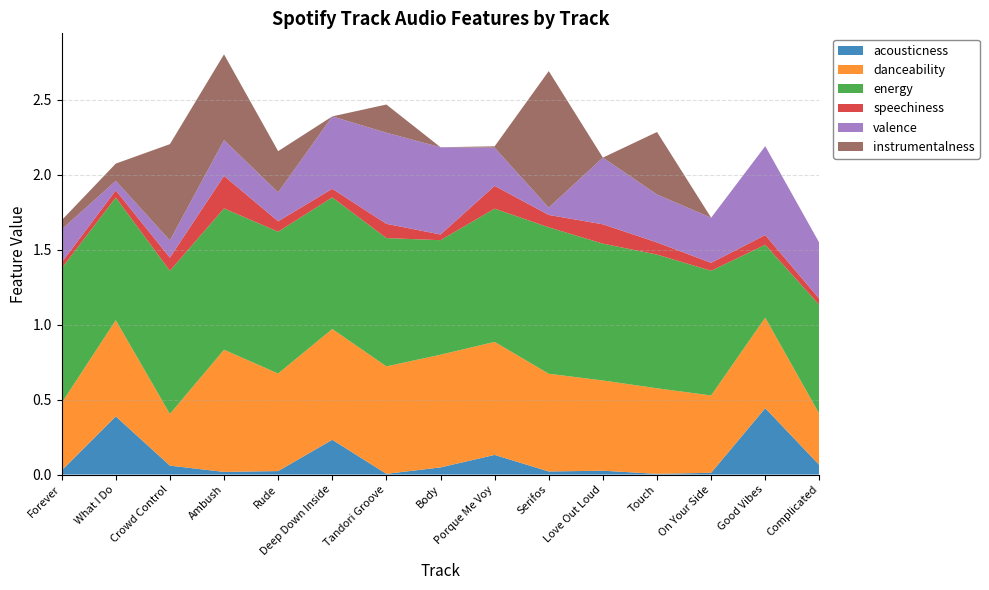

Reading right to left, list all the values displayed in this chart.

acousticness: Complicated=0.1	Good Vibes=0.4	On Your Side=0.0	Touch=0.0	Love Out Loud=0.0	Serifos=0.0	Porque Me Voy=0.1	Body=0.0	Tandori Groove=0.0	Deep Down Inside=0.2	Rude=0.0	Ambush=0.0	Crowd Control=0.1	What I Do=0.4	Forever=0.0
danceability: Complicated=0.3	Good Vibes=0.6	On Your Side=0.5	Touch=0.6	Love Out Loud=0.6	Serifos=0.7	Porque Me Voy=0.8	Body=0.8	Tandori Groove=0.7	Deep Down Inside=0.7	Rude=0.7	Ambush=0.8	Crowd Control=0.3	What I Do=0.6	Forever=0.5
energy: Complicated=0.7	Good Vibes=0.5	On Your Side=0.8	Touch=0.9	Love Out Loud=0.9	Serifos=1.0	Porque Me Voy=0.9	Body=0.8	Tandori Groove=0.9	Deep Down Inside=0.9	Rude=0.9	Ambush=0.9	Crowd Control=1.0	What I Do=0.8	Forever=0.9
speechiness: Complicated=0.0	Good Vibes=0.1	On Your Side=0.1	Touch=0.1	Love Out Loud=0.1	Serifos=0.1	Porque Me Voy=0.2	Body=0.0	Tandori Groove=0.1	Deep Down Inside=0.1	Rude=0.1	Ambush=0.2	Crowd Control=0.1	What I Do=0.0	Forever=0.0
valence: Complicated=0.4	Good Vibes=0.6	On Your Side=0.3	Touch=0.3	Love Out Loud=0.4	Serifos=0.0	Porque Me Voy=0.3	Body=0.6	Tandori Groove=0.6	Deep Down Inside=0.5	Rude=0.2	Ambush=0.2	Crowd Control=0.1	What I Do=0.1	Forever=0.2
instrumentalness: Complicated=0.0	Good Vibes=0.0	On Your Side=0.0	Touch=0.4	Love Out Loud=0.0	Serifos=0.9	Porque Me Voy=0.0	Body=0.0	Tandori Groove=0.2	Deep Down Inside=0.0	Rude=0.3	Ambush=0.6	Crowd Control=0.6	What I Do=0.1	Forever=0.1